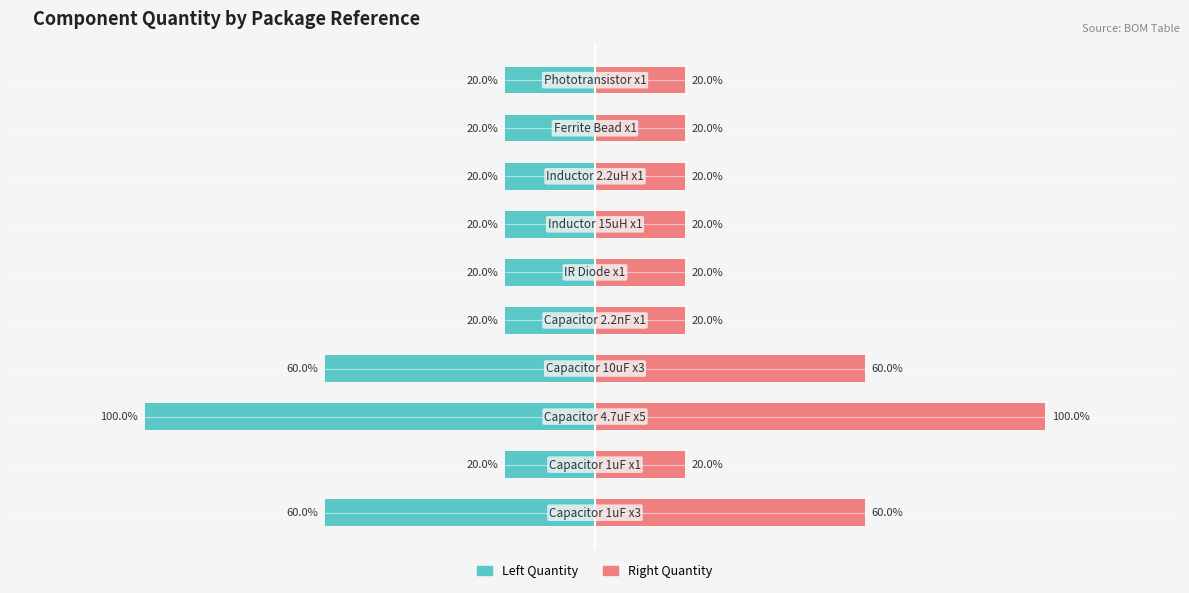

Between 3 and 4, which series saw the biggest shift?

Left Quantity